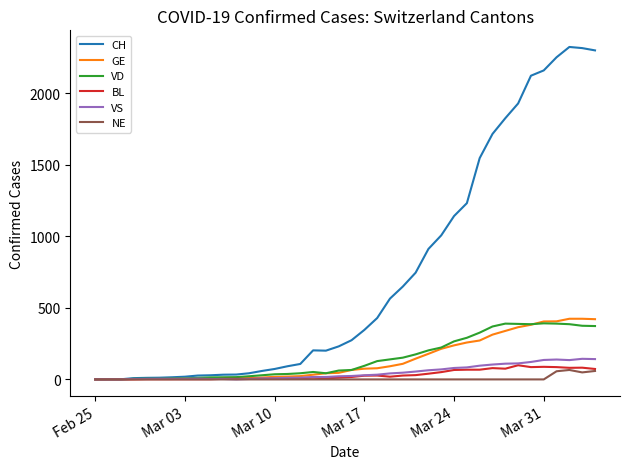

Which series has the largest total across all categories?

CH